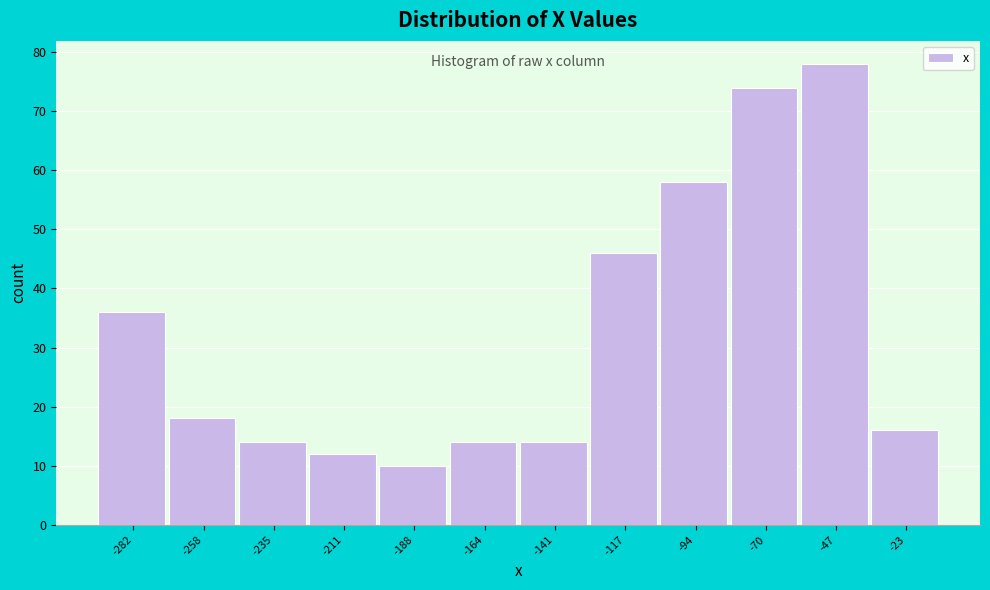

Reading left to right, list all the values displayed in this chart.

36	18	14	12	10	14	14	46	58	74	78	16